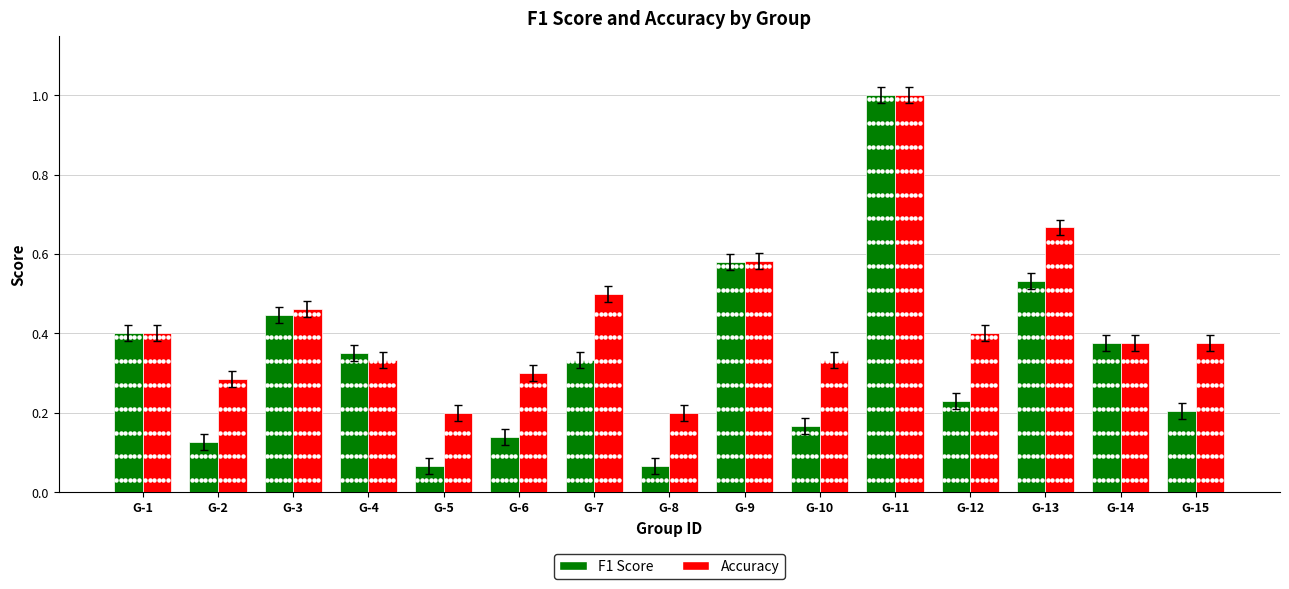

What is the difference between the maximum and minimum values in the Accuracy series?

0.8